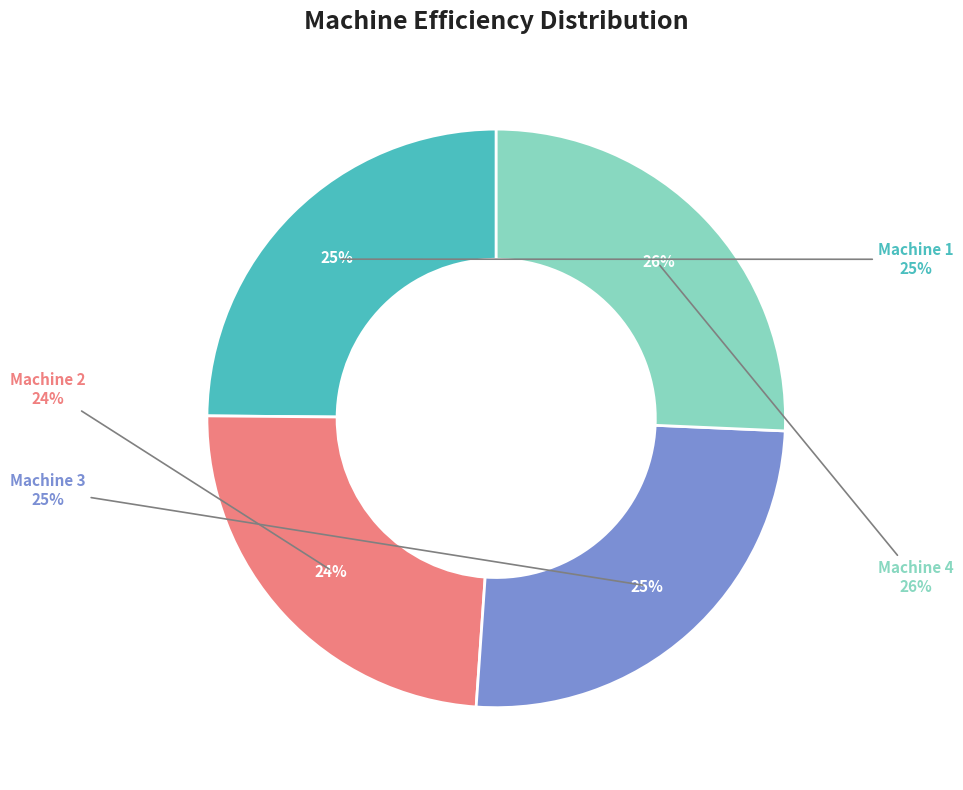

To the nearest percent, what portion does Machine 3 represent?

25%